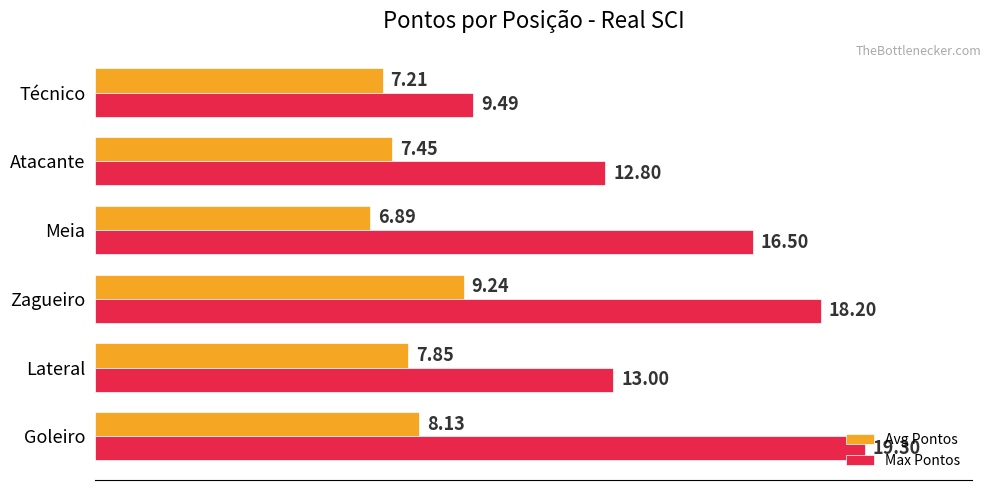

What is the lowest value of the Max Pontos series?

9.5